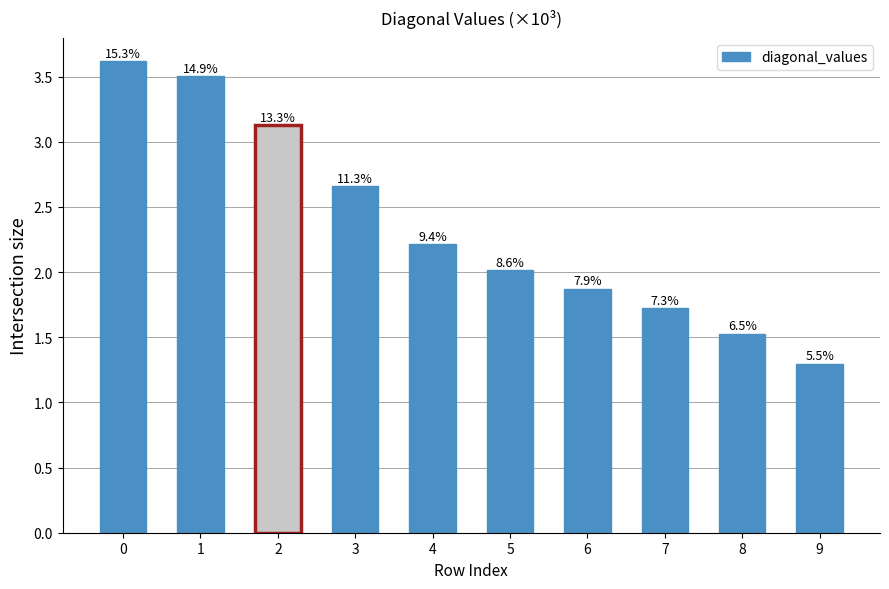

What is the minimum value shown in the chart?

1.3